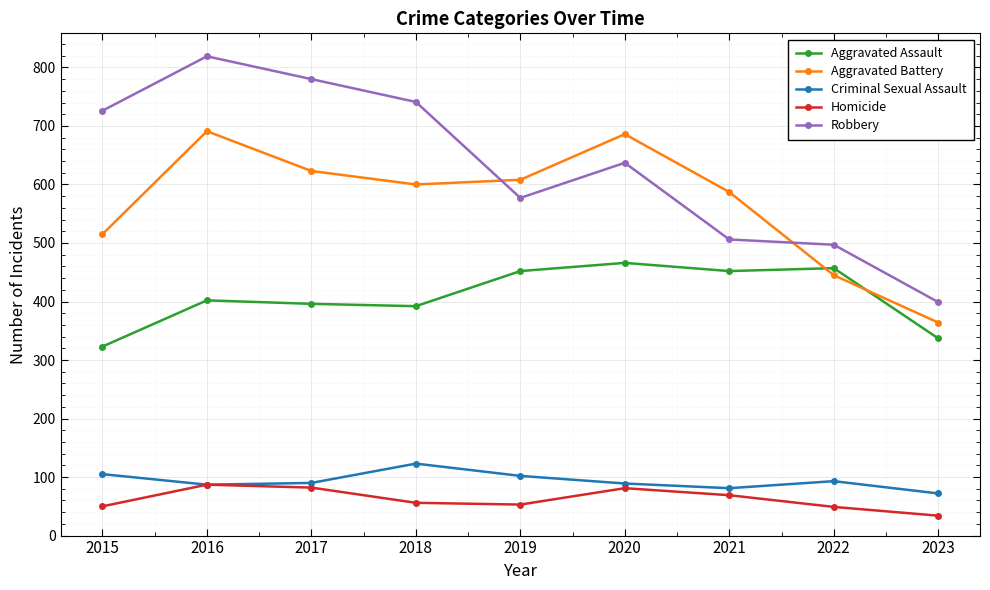

At which category does the chart reach its minimum across all series?

2023